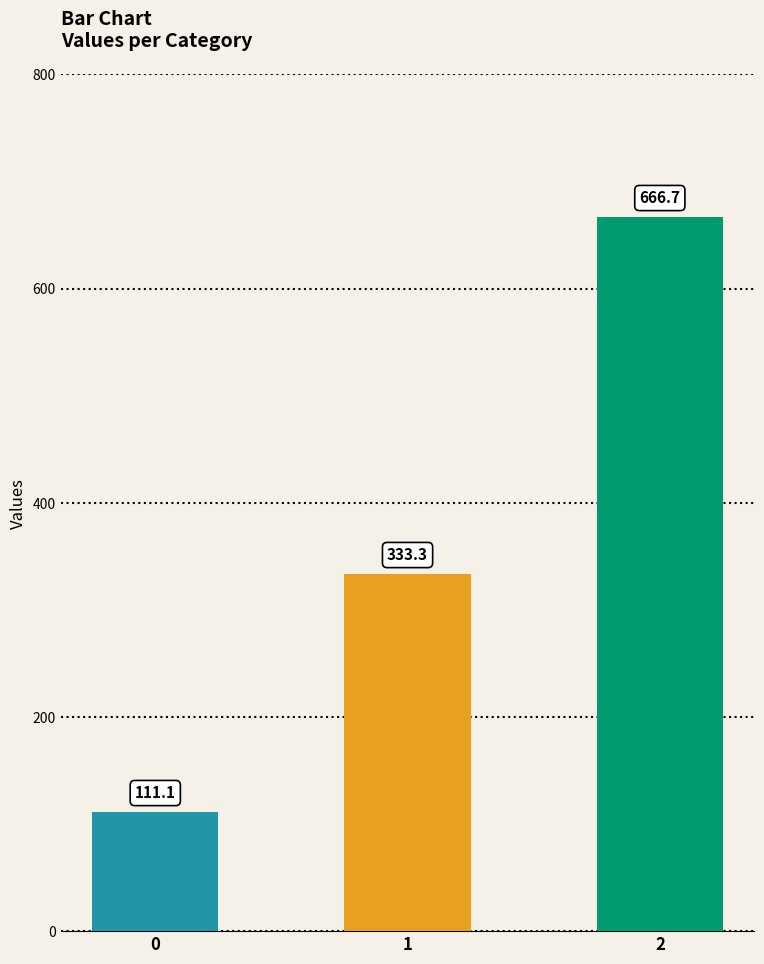

Between 1 and 2, which is larger?

2